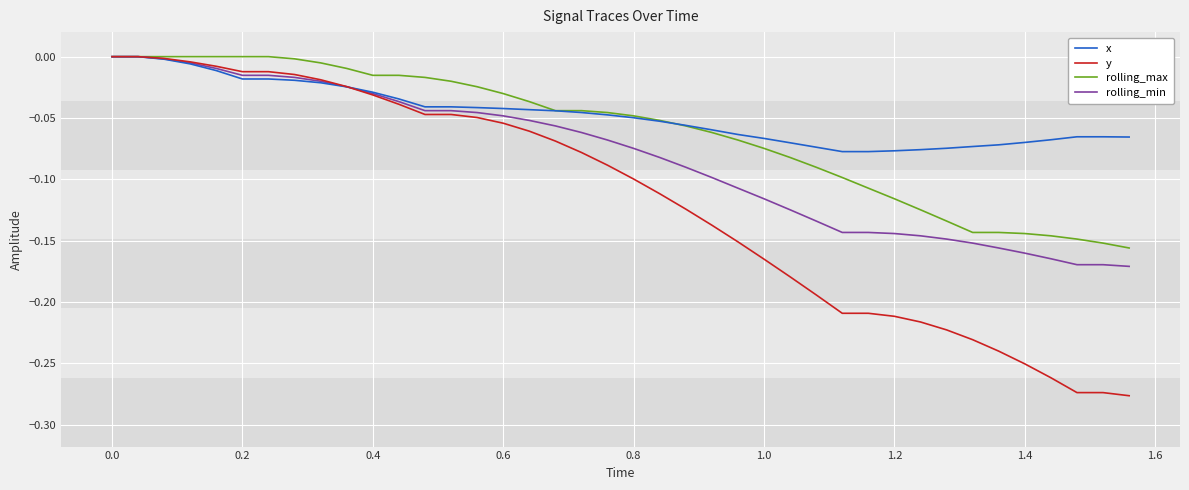

Count the number of data series in this chart.

4